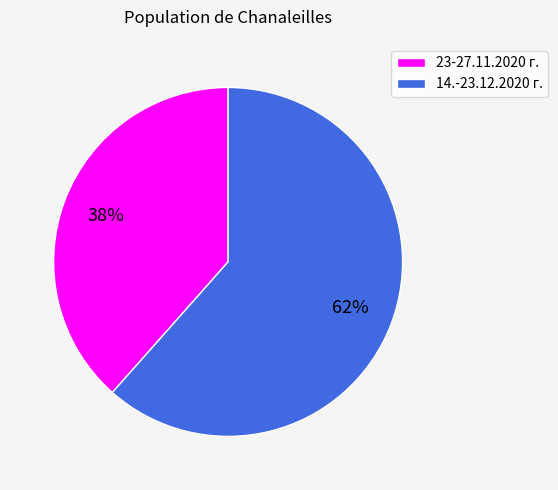

To the nearest percent, what is the average slice percentage?

50%